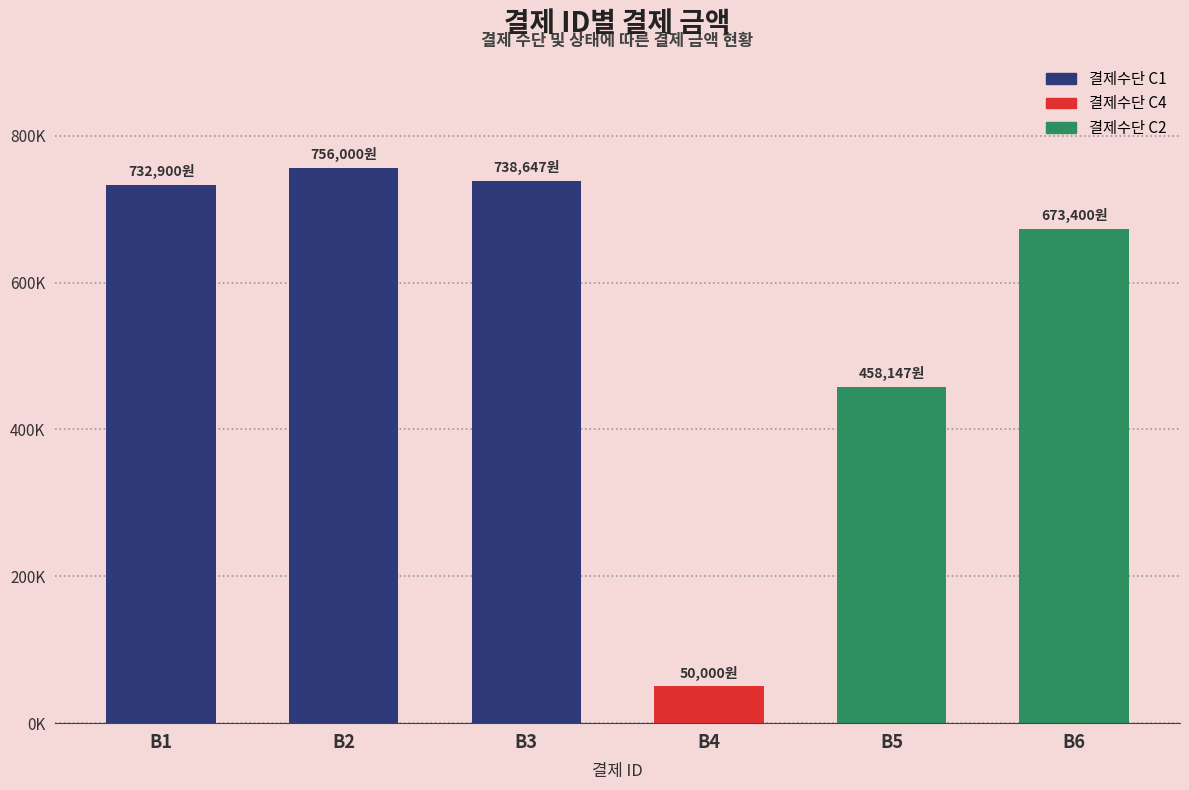

What is the smallest value displayed?

50000